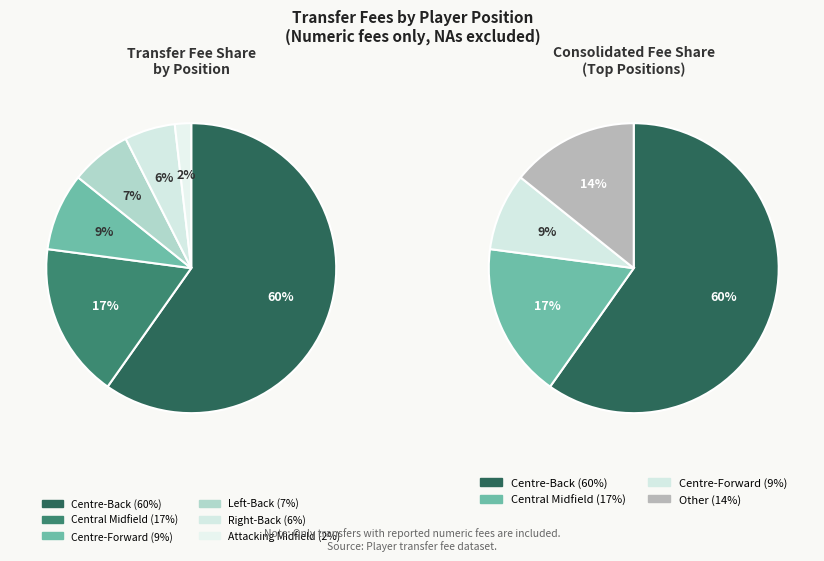

Is Attacking Midfield the majority of the pie?

No